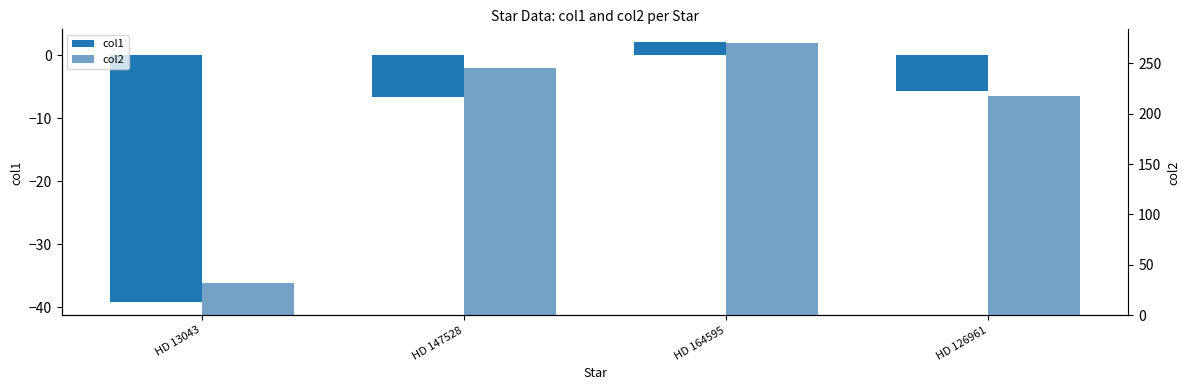

At how many categories does at least one series exceed 149?

3